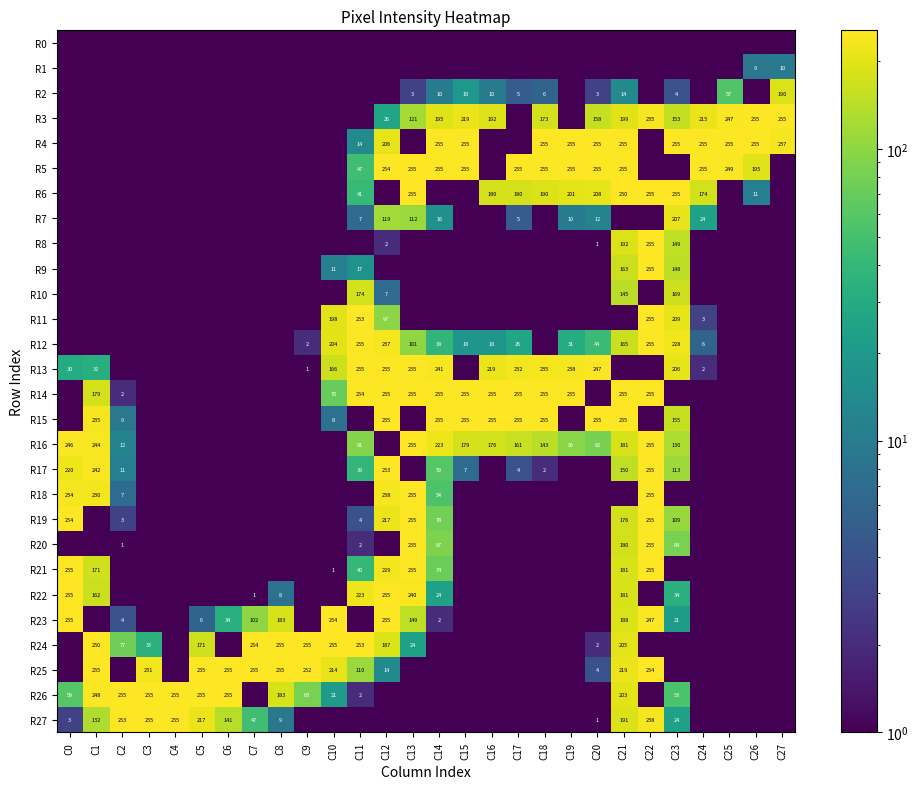

What is the greatest value displayed?

255.0